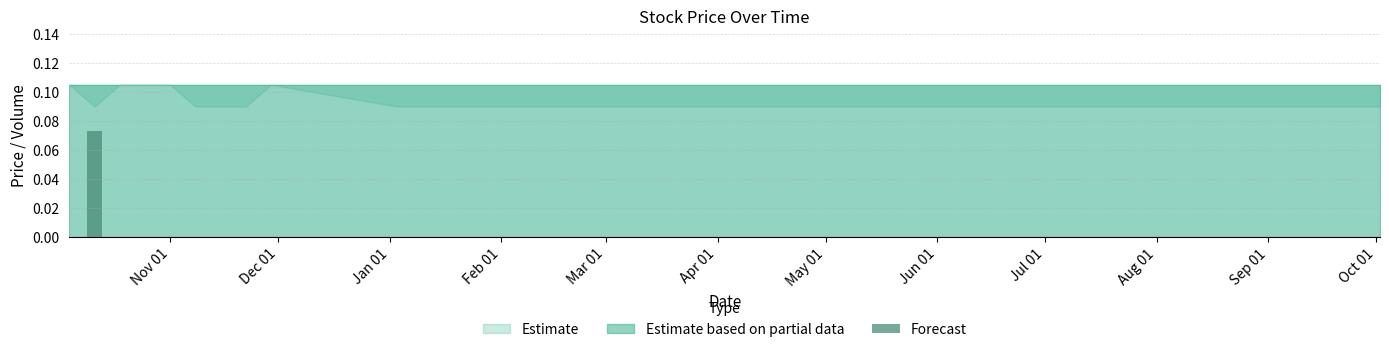

Is it true that the value at Nov 01 is 0.0?

True